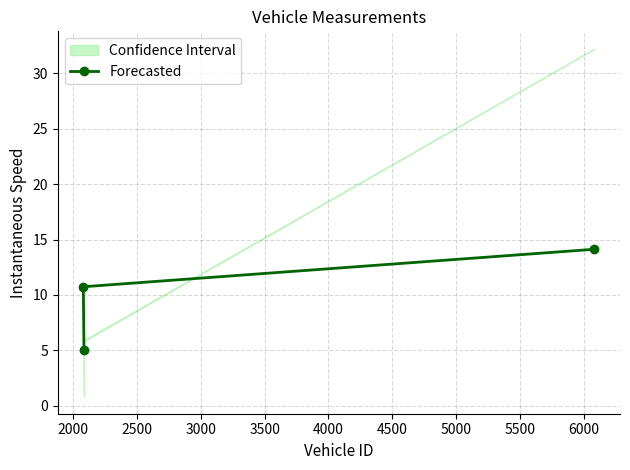

What is the value of the Forecasted point at the 2nd from the left?

5.0